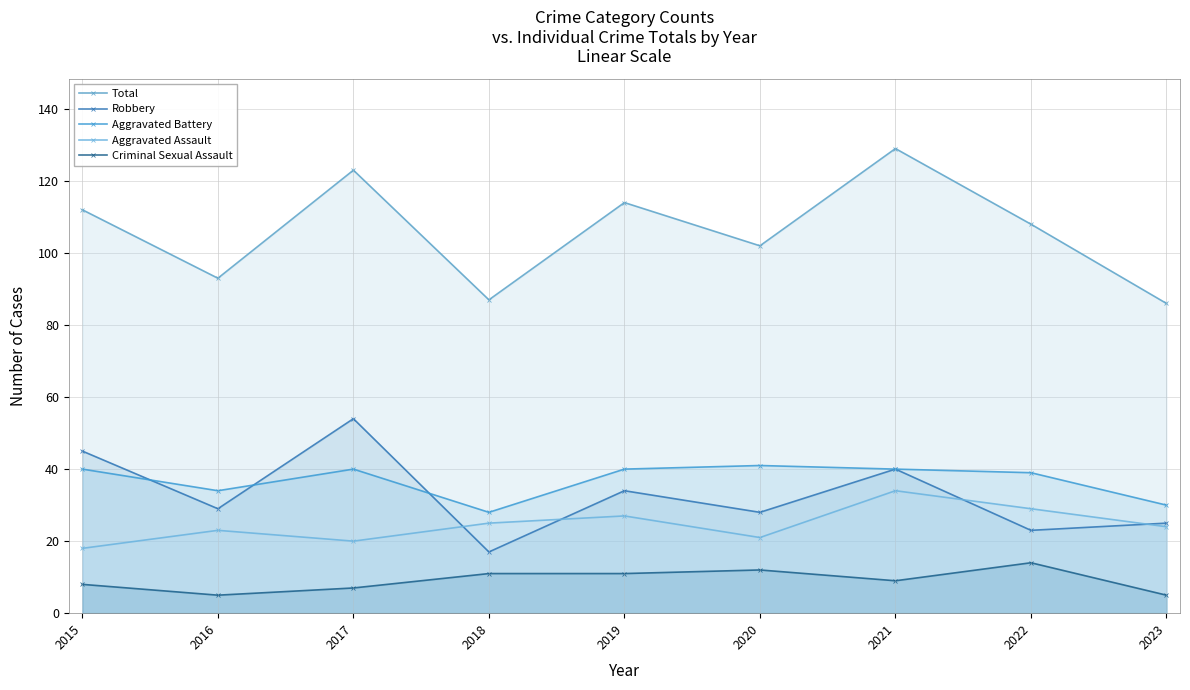

At how many categories does at least one series exceed 48?

9